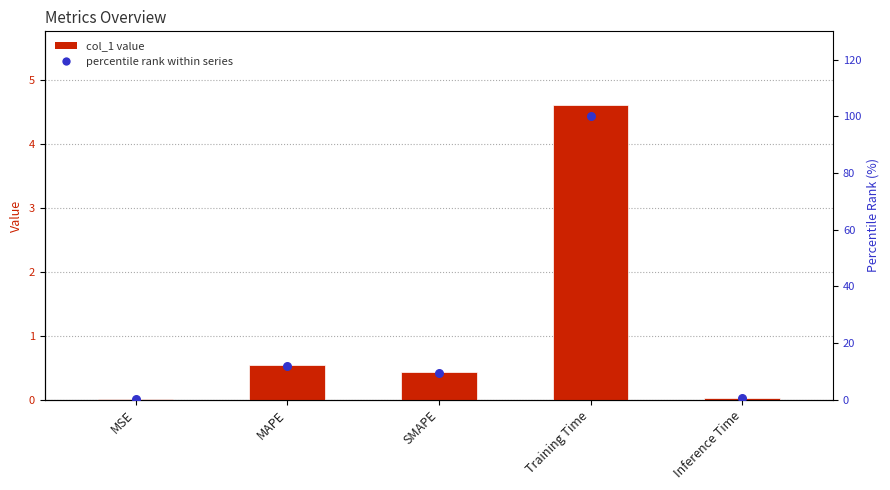

Which series reaches the minimum Y coordinate?

col_1